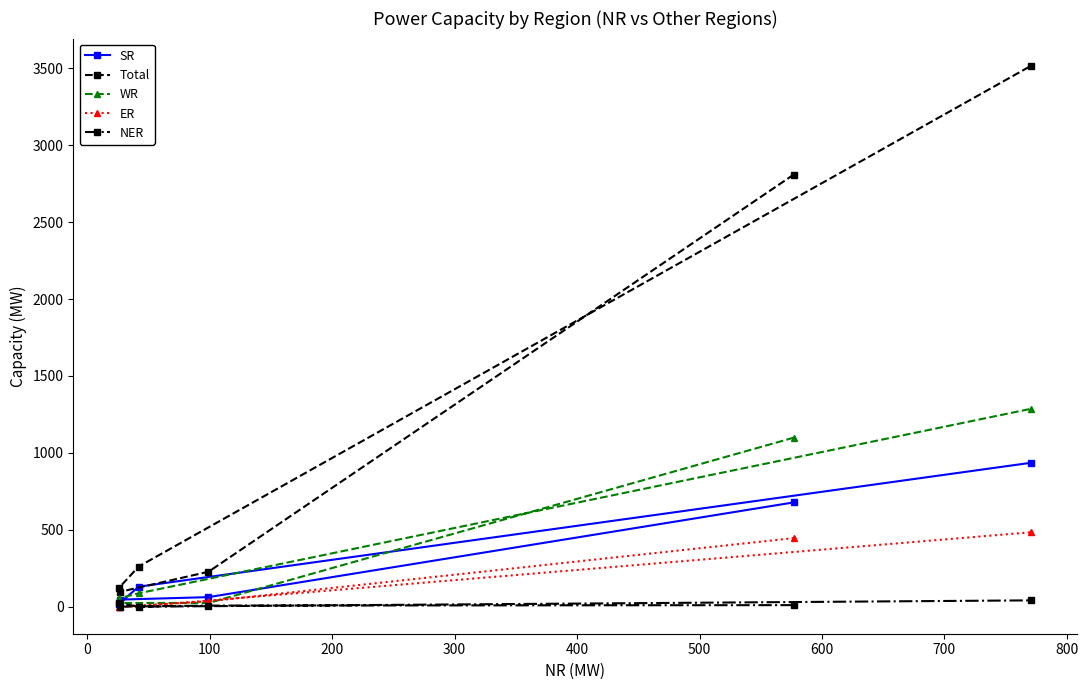

List the series in order of their peak value, highest first.

Total, WR, SR, ER, NER